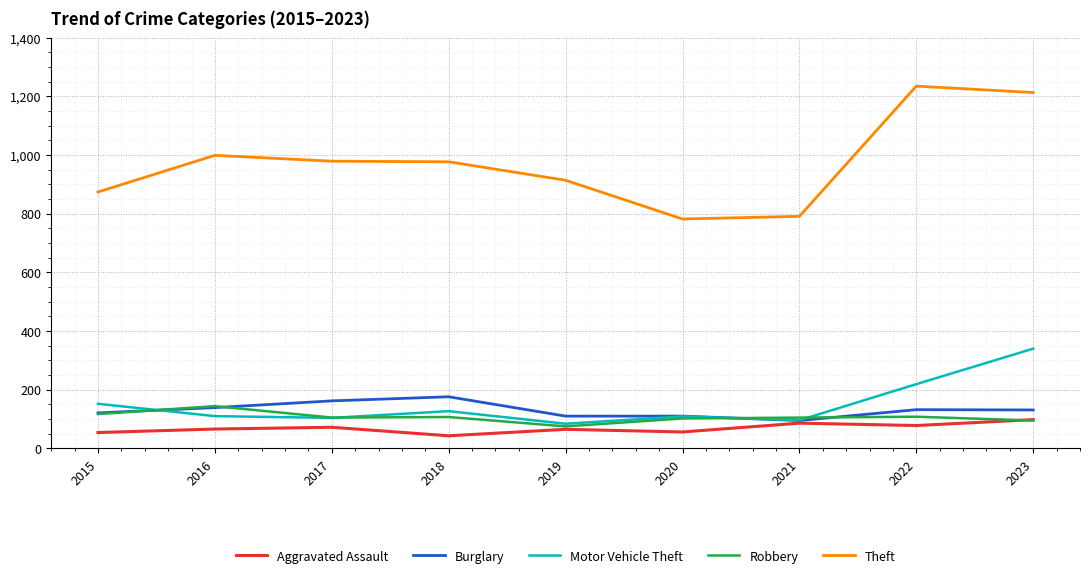

What is the difference between the Theft values at 2016 and 2018?

22